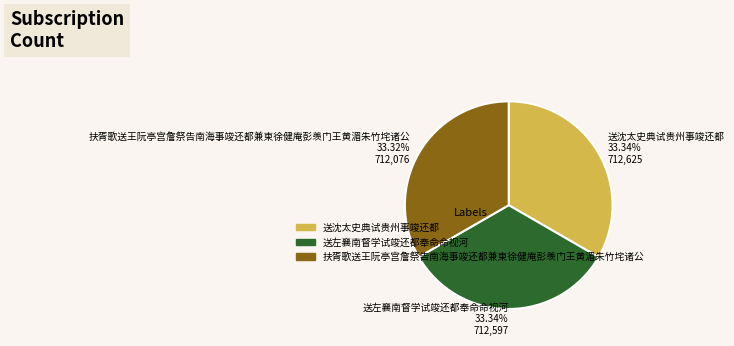

To the nearest percent, what is the average slice percentage?

33%